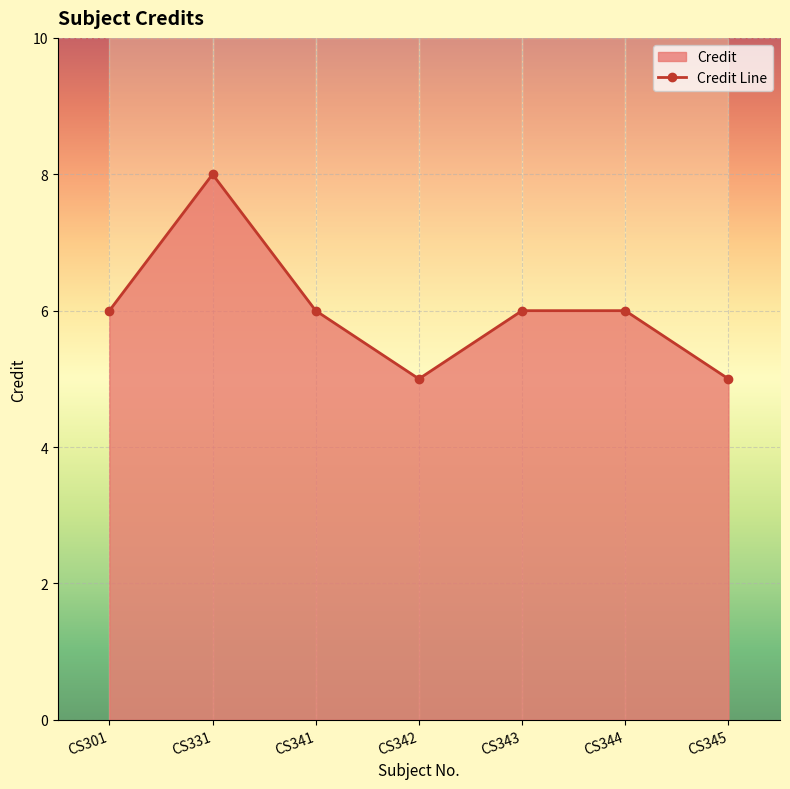

At which category does the data reach its first local peak?

CS331